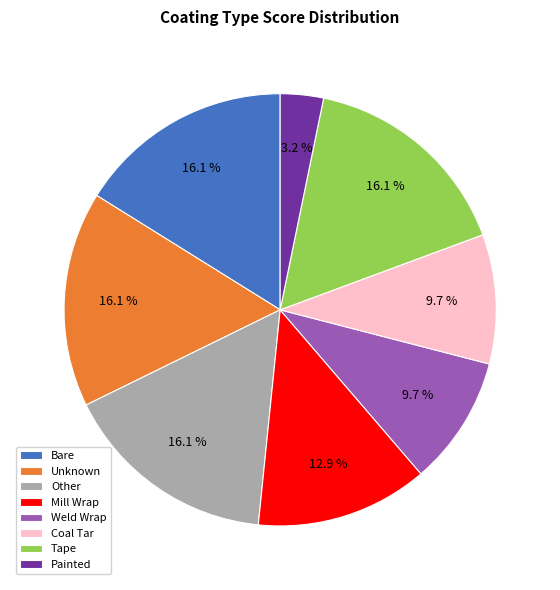

What is the smallest slice in the pie chart?

Painted